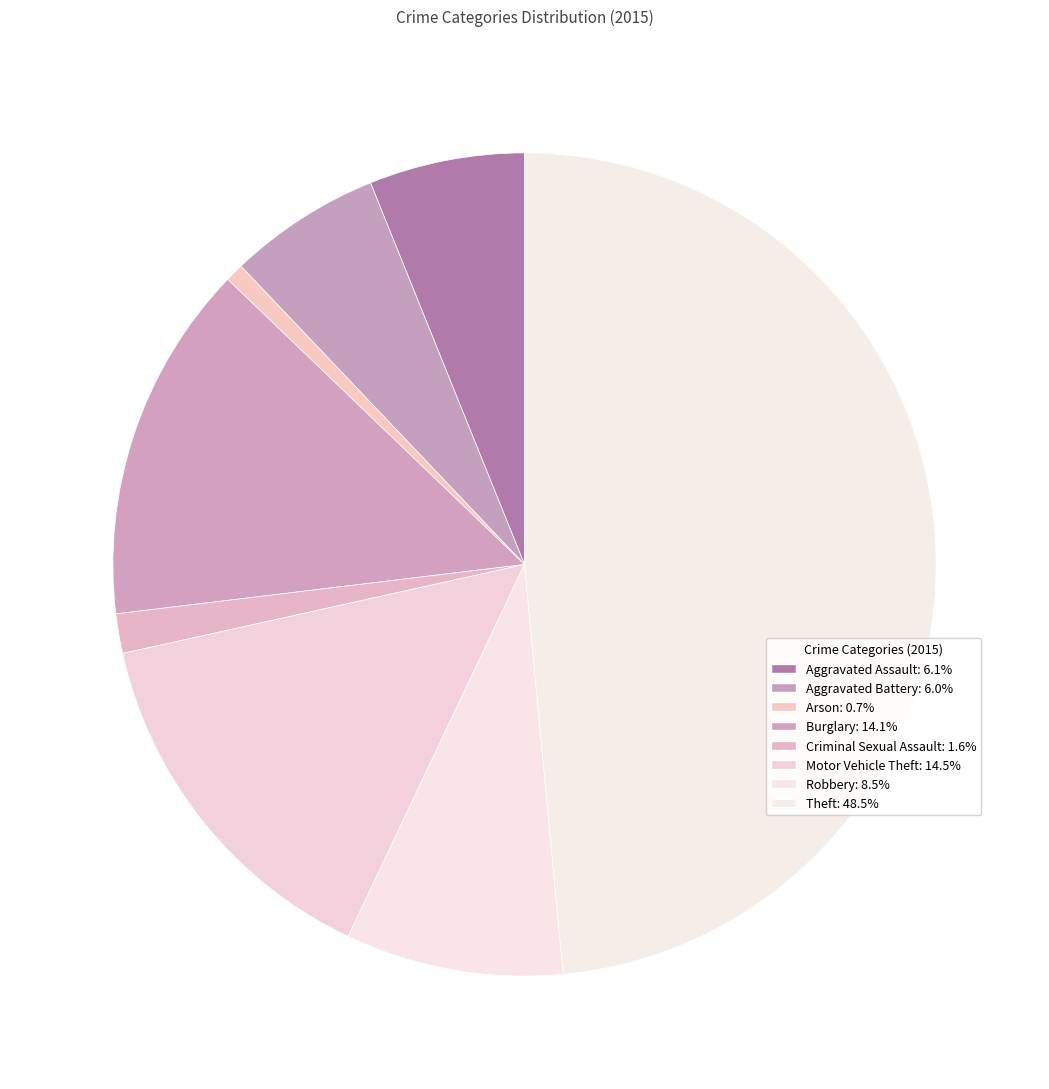

True or false: Arson accounts for 11% of the total.

False